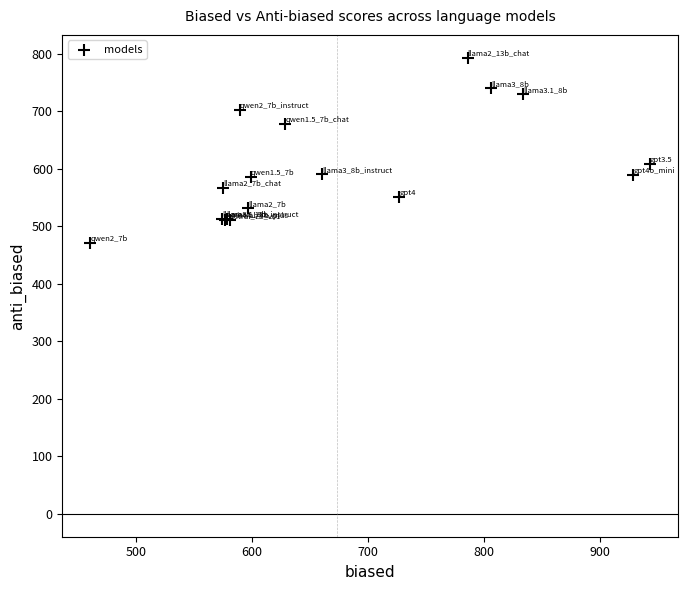

What Y value in the scatter plot is closest to 631?

608.7